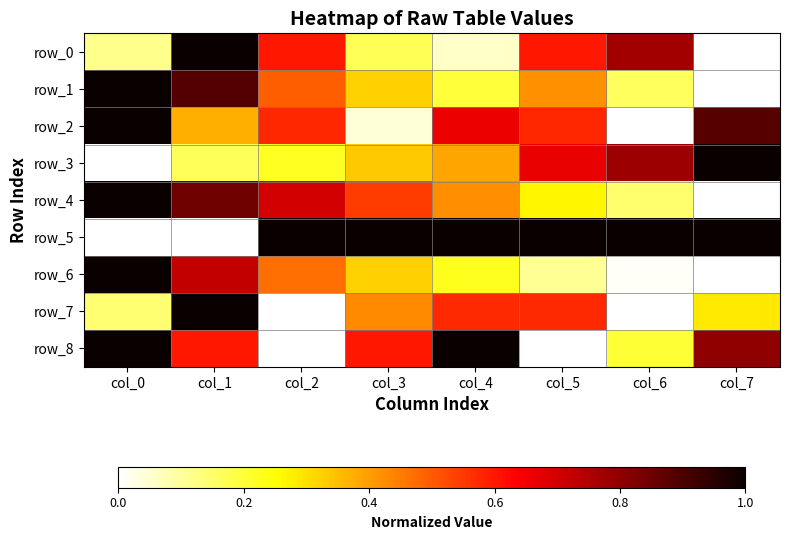

What is the difference between the maximum and minimum values in the row_3 series?

1.0